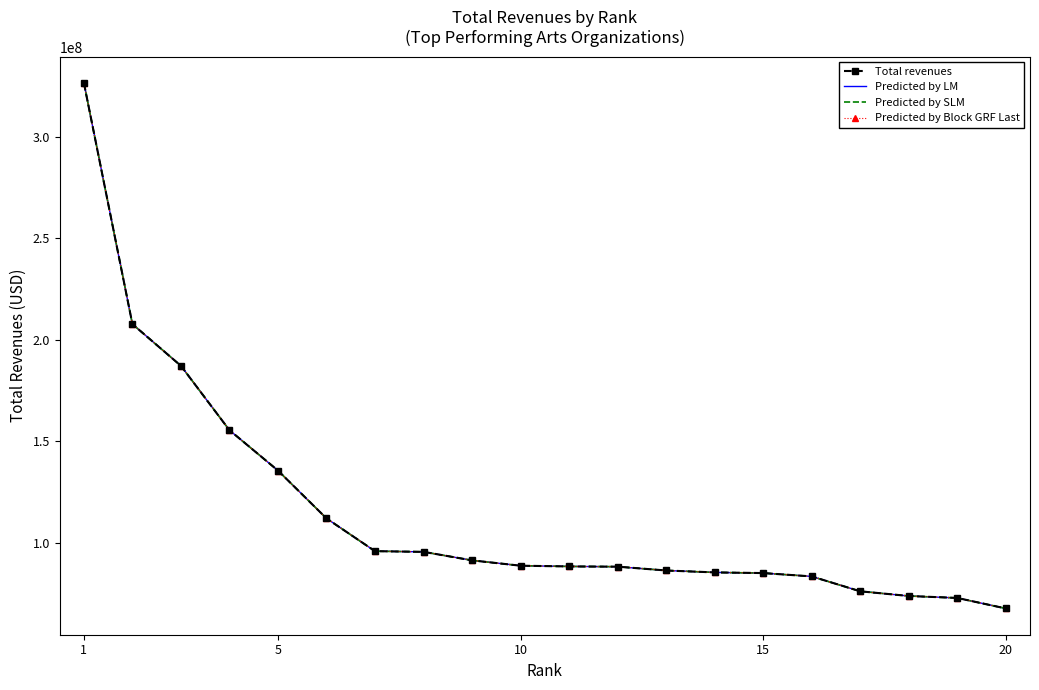

Rank the series by their maximum value, from highest to lowest.

Total revenues, Predicted by LM, Predicted by SLM, Predicted by Block GRF Last